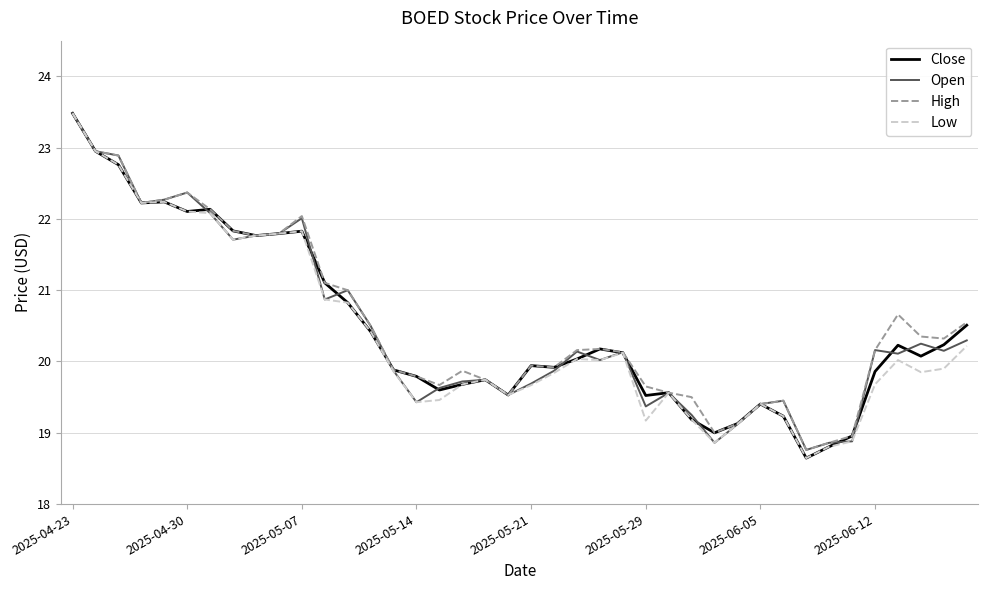

What is the smallest value displayed?

18.6